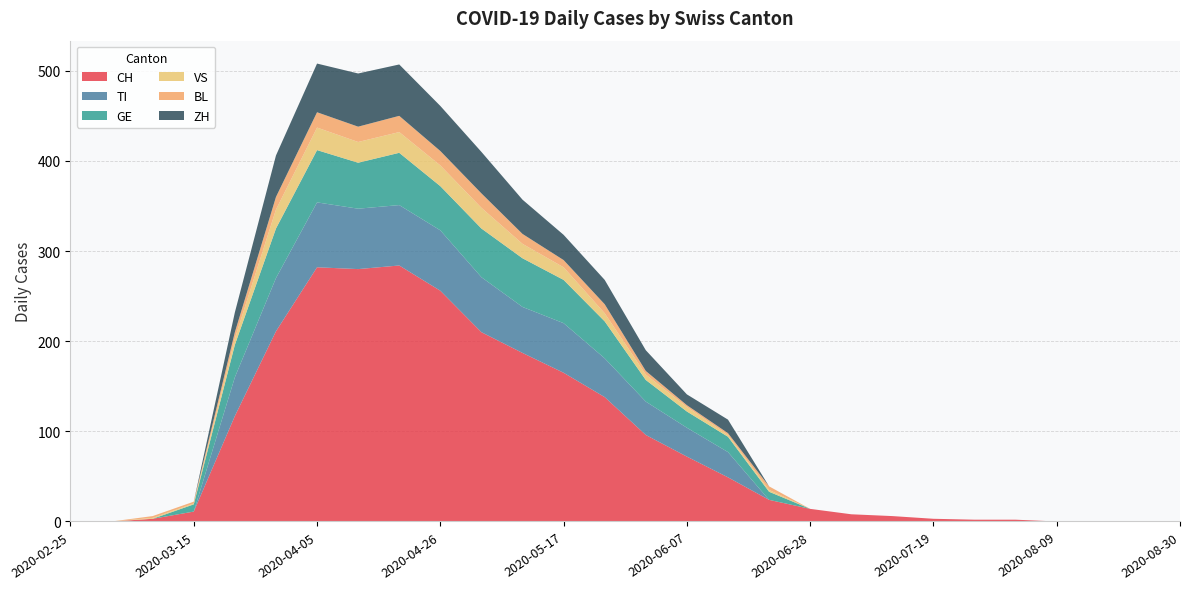

Reading left to right, transcribe all the data shown in this chart.

CH: 2020-02-25=0	2020-03-01=0	2020-03-08=3	2020-03-15=11	2020-03-22=117	2020-03-29=211	2020-04-05=282	2020-04-12=280	2020-04-19=284	2020-04-26=256	2020-05-03=210	2020-05-10=187	2020-05-17=165	2020-05-24=138	2020-05-31=96	2020-06-07=72	2020-06-14=49	2020-06-21=24	2020-06-28=14	2020-07-05=8	2020-07-12=6	2020-07-19=3	2020-07-26=2	2020-08-02=2	2020-08-09=0	2020-08-16=0	2020-08-23=0	2020-08-30=0
TI: 2020-02-25=0	2020-03-01=0	2020-03-08=0	2020-03-15=0	2020-03-22=43	2020-03-29=59	2020-04-05=72	2020-04-12=67	2020-04-19=67	2020-04-26=67	2020-05-03=61	2020-05-10=51	2020-05-17=55	2020-05-24=43	2020-05-31=37	2020-06-07=32	2020-06-14=28	2020-06-21=0	2020-06-28=0	2020-07-05=0	2020-07-12=0	2020-07-19=0	2020-07-26=0	2020-08-02=0	2020-08-09=0	2020-08-16=0	2020-08-23=0	2020-08-30=0
GE: 2020-02-25=0	2020-03-01=0	2020-03-08=0	2020-03-15=8	2020-03-22=36	2020-03-29=55	2020-04-05=58	2020-04-12=51	2020-04-19=58	2020-04-26=49	2020-05-03=54	2020-05-10=54	2020-05-17=48	2020-05-24=41	2020-05-31=24	2020-06-07=18	2020-06-14=17	2020-06-21=9	2020-06-28=0	2020-07-05=0	2020-07-12=0	2020-07-19=0	2020-07-26=0	2020-08-02=0	2020-08-09=0	2020-08-16=0	2020-08-23=0	2020-08-30=0
VS: 2020-02-25=0	2020-03-01=0	2020-03-08=1	2020-03-15=1	2020-03-22=7	2020-03-29=21	2020-04-05=25	2020-04-12=23	2020-04-19=23	2020-04-26=23	2020-05-03=23	2020-05-10=16	2020-05-17=14	2020-05-24=9	2020-05-31=6	2020-06-07=5	2020-06-14=2	2020-06-21=2	2020-06-28=0	2020-07-05=0	2020-07-12=0	2020-07-19=0	2020-07-26=0	2020-08-02=0	2020-08-09=0	2020-08-16=0	2020-08-23=0	2020-08-30=0
BL: 2020-02-25=0	2020-03-01=0	2020-03-08=2	2020-03-15=2	2020-03-22=7	2020-03-29=14	2020-04-05=17	2020-04-12=17	2020-04-19=18	2020-04-26=16	2020-05-03=16	2020-05-10=11	2020-05-17=8	2020-05-24=10	2020-05-31=4	2020-06-07=2	2020-06-14=2	2020-06-21=4	2020-06-28=0	2020-07-05=0	2020-07-12=0	2020-07-19=0	2020-07-26=0	2020-08-02=0	2020-08-09=0	2020-08-16=0	2020-08-23=0	2020-08-30=0
ZH: 2020-02-25=0	2020-03-01=0	2020-03-08=0	2020-03-15=0	2020-03-22=22	2020-03-29=46	2020-04-05=54	2020-04-12=59	2020-04-19=57	2020-04-26=50	2020-05-03=46	2020-05-10=38	2020-05-17=28	2020-05-24=27	2020-05-31=23	2020-06-07=12	2020-06-14=15	2020-06-21=0	2020-06-28=0	2020-07-05=0	2020-07-12=0	2020-07-19=0	2020-07-26=0	2020-08-02=0	2020-08-09=0	2020-08-16=0	2020-08-23=0	2020-08-30=0